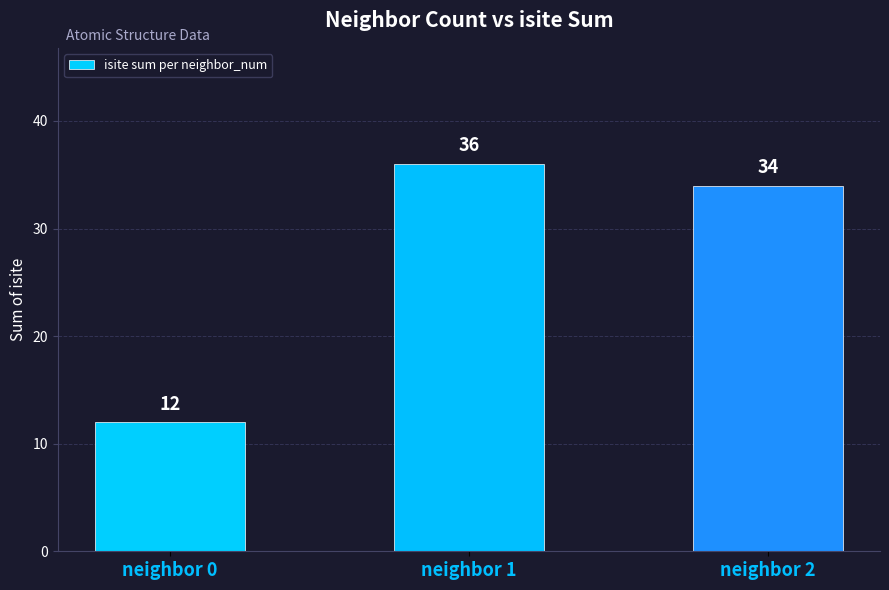

Reading left to right, extract all data points from this chart.

neighbor 0=12	neighbor 1=36	neighbor 2=34